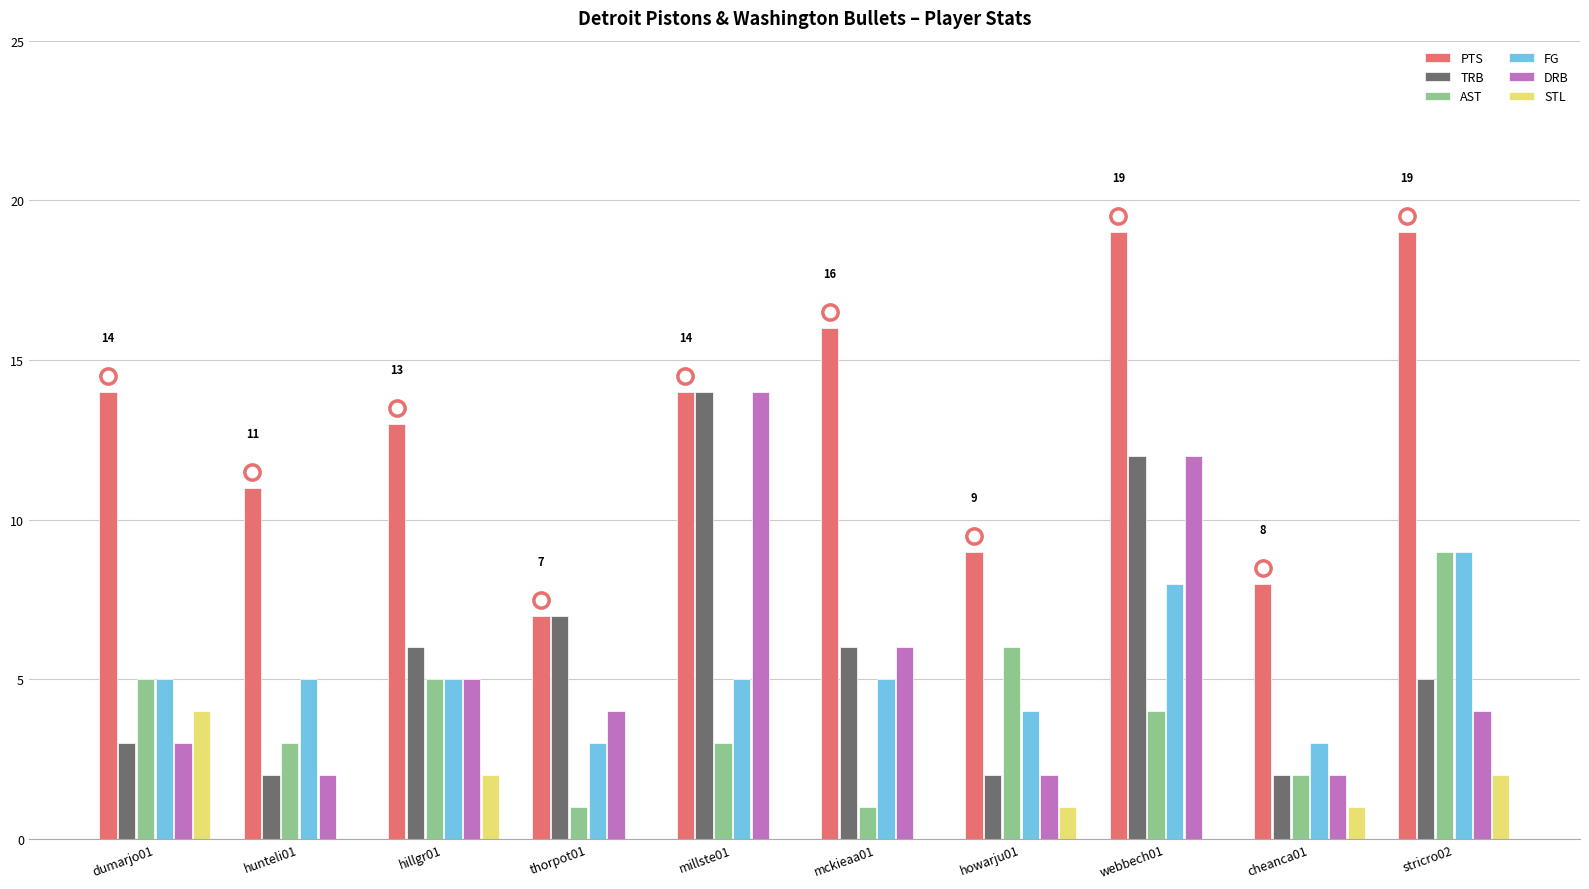

What is the difference between the AST values at hunteli01 and hillgr01?

2